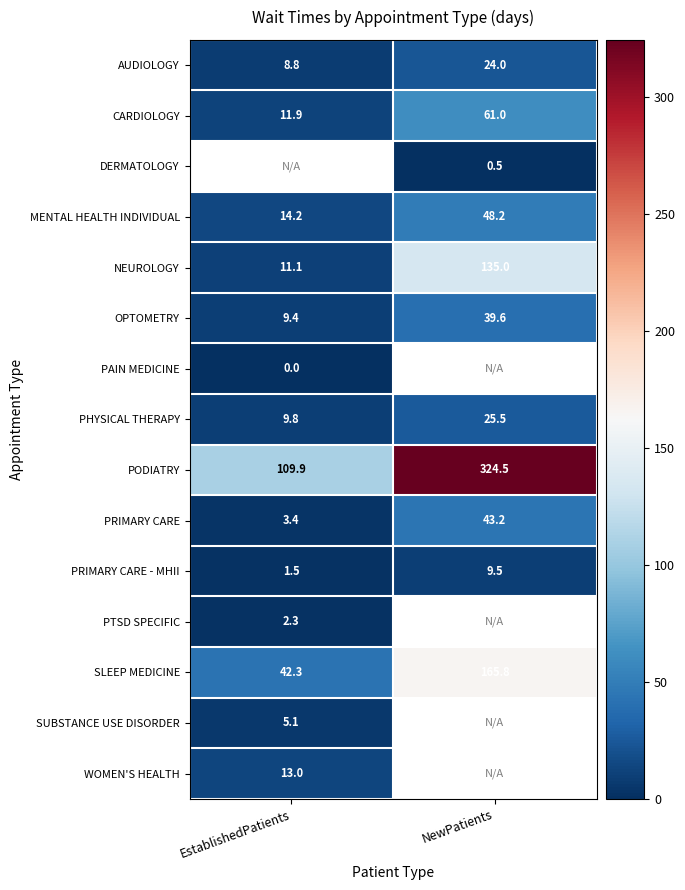

What value does the CARDIOLOGY series have at EstablishedPatients?

11.9